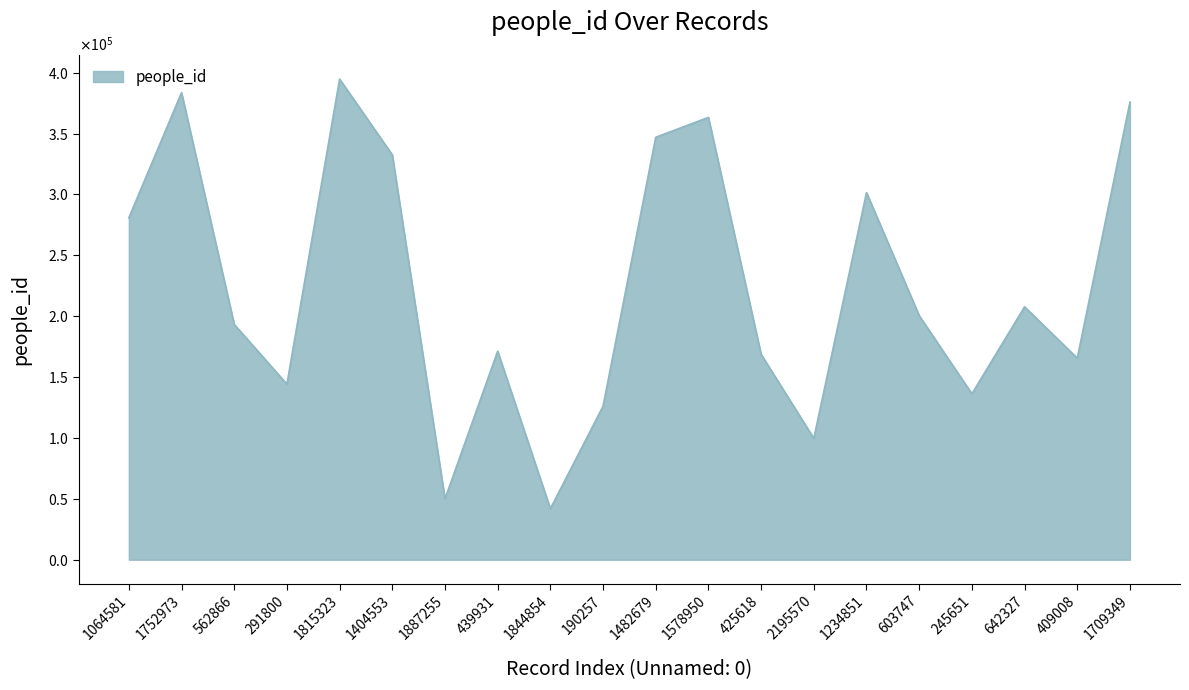

How many points are lower than both their immediate neighbors (excluding endpoints)?

6